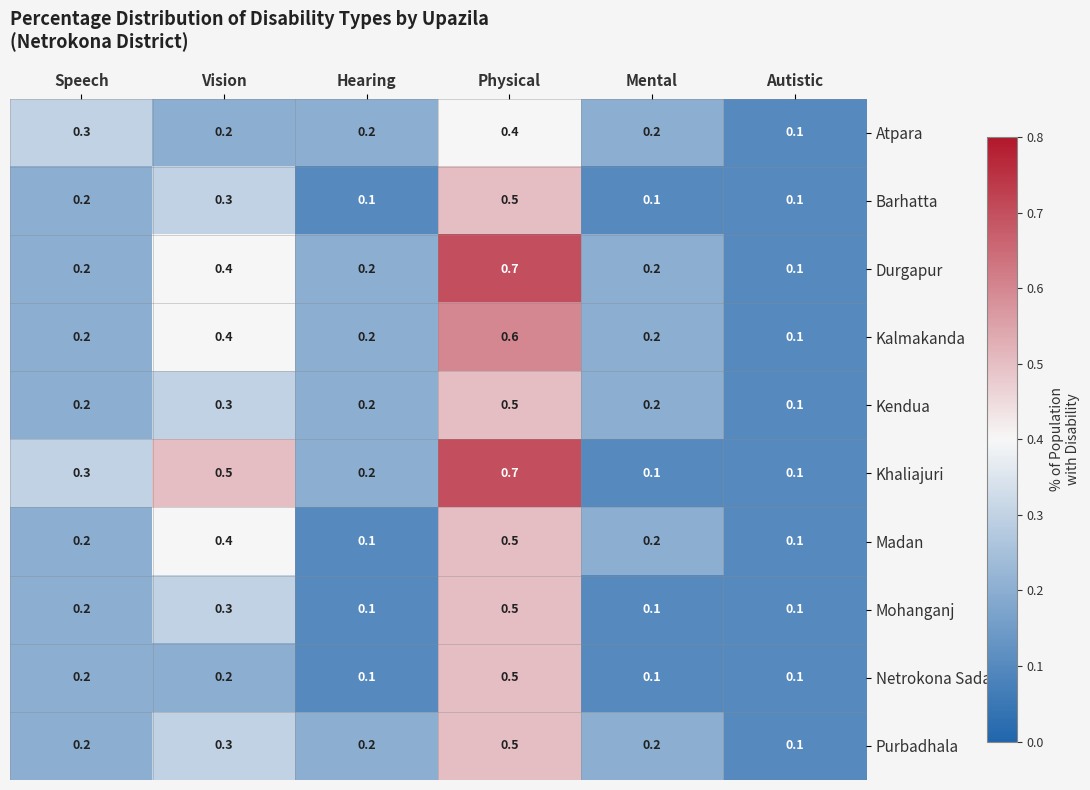

What is the maximum value for Madan?

0.5